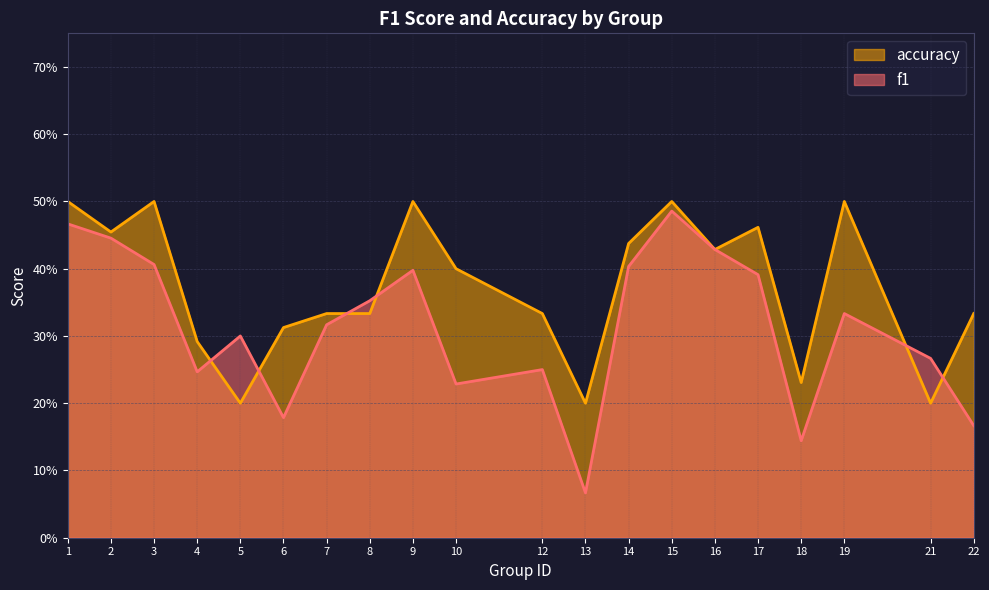

How many interior local valleys does the accuracy series have?

6